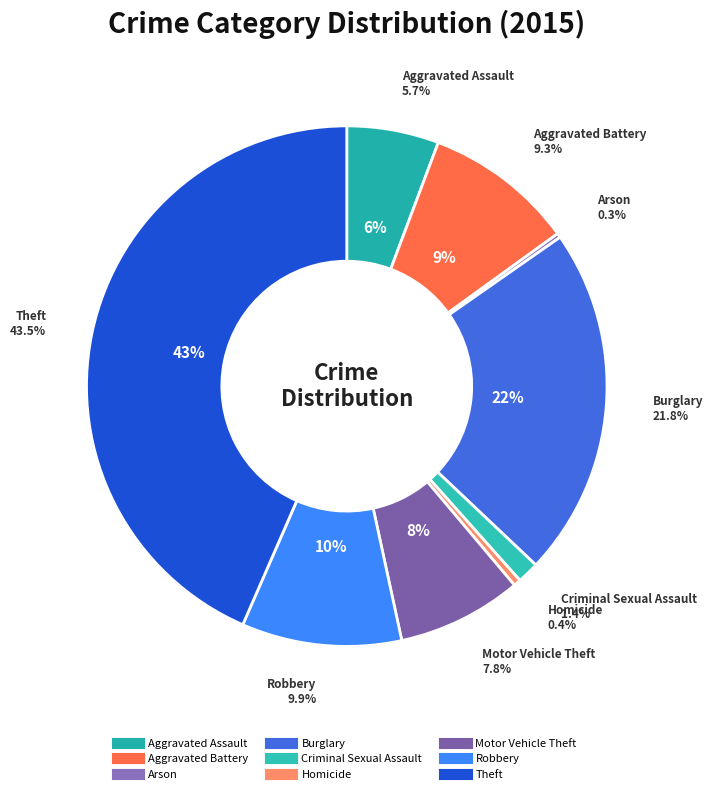

Which has a higher value, Aggravated Battery or Motor Vehicle Theft?

Aggravated Battery